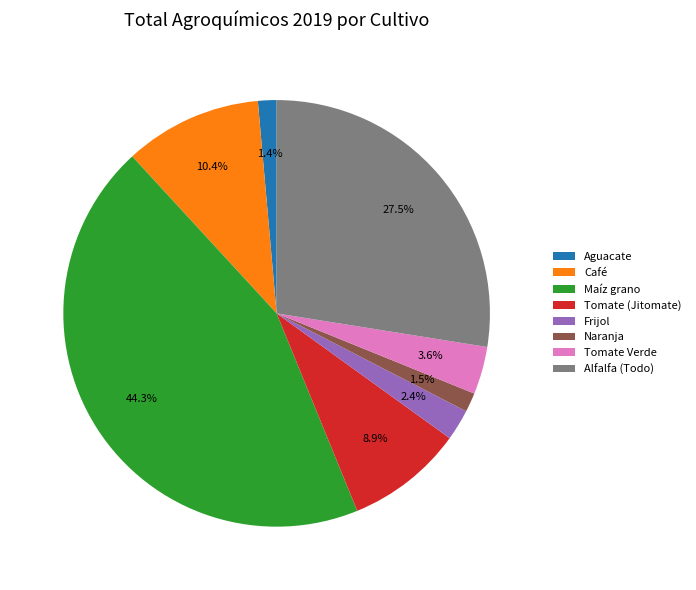

Count the number of slices in the pie.

8